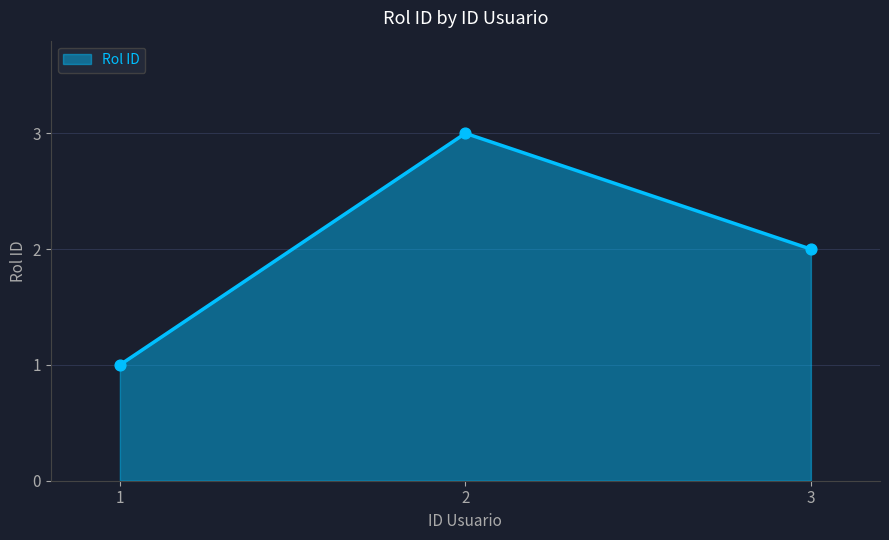

Between 3 and 2, which is larger?

2